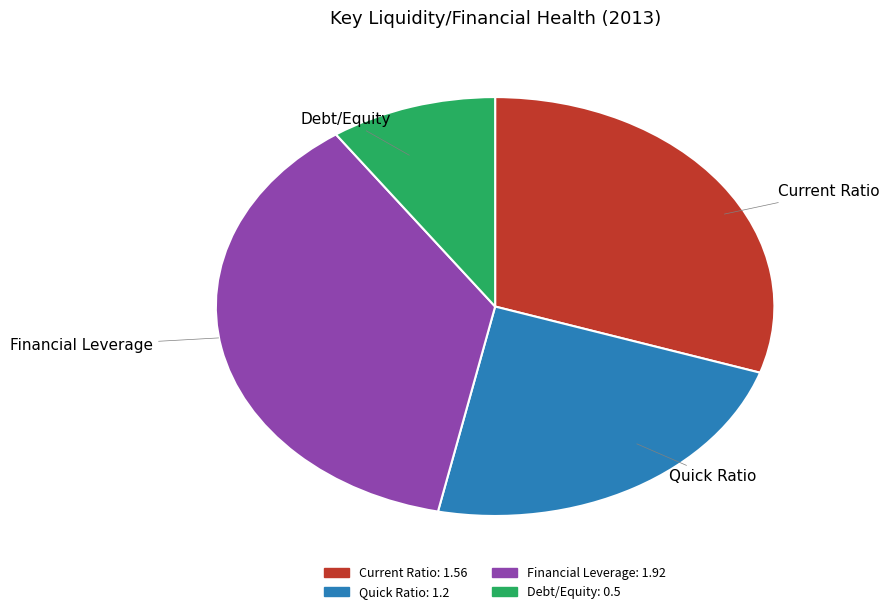

Do Debt/Equity and Financial Leverage together represent more than half of the pie?

No